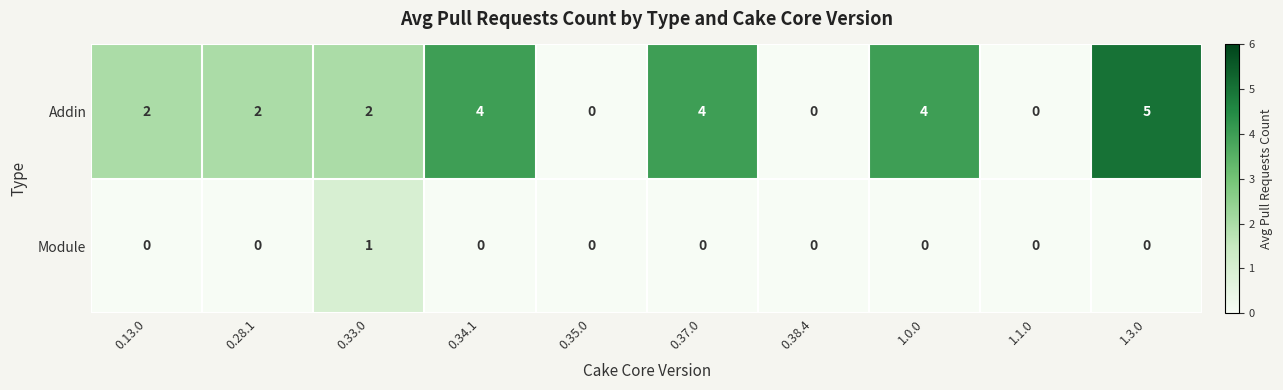

What is the difference between the second highest and minimum values in the Addin series?

4